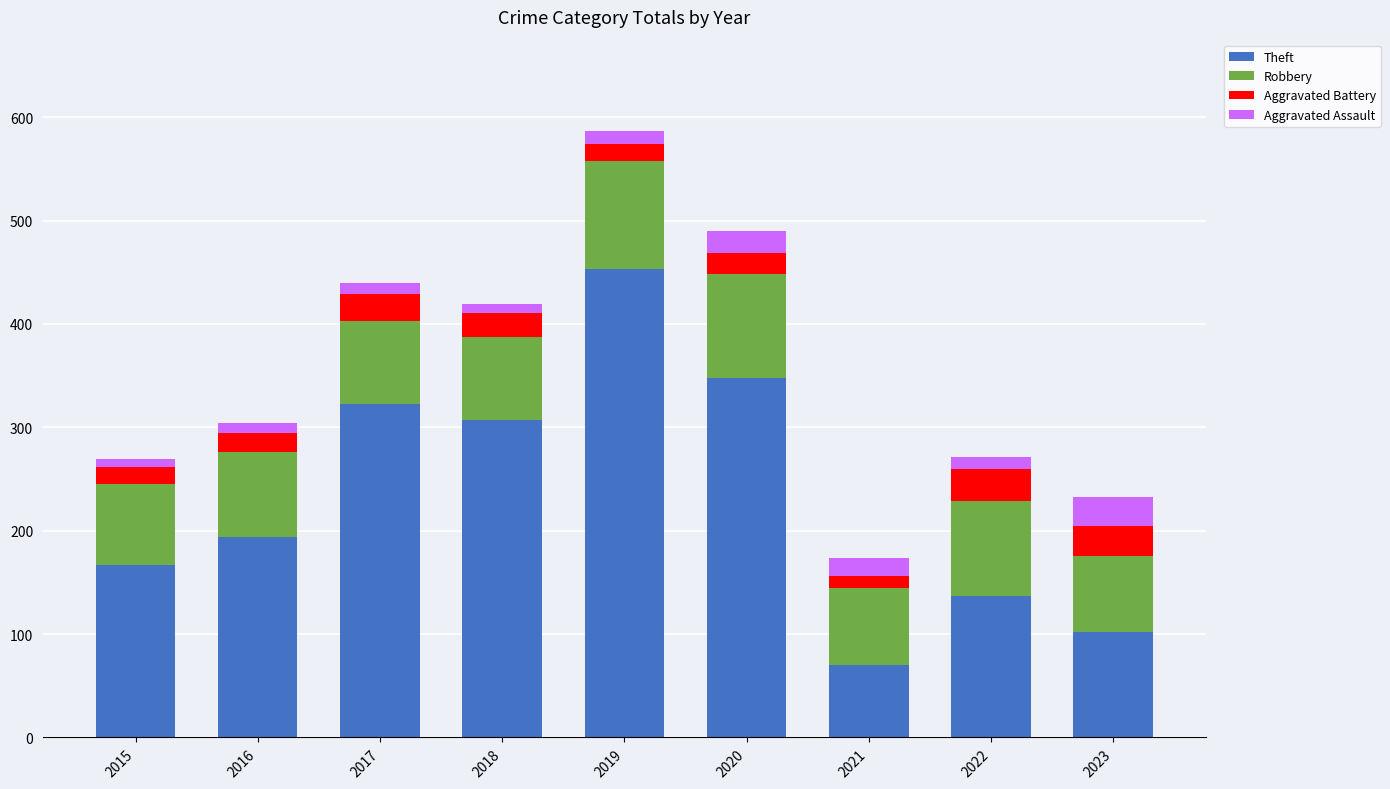

The value of Theft at 2016 is 194. True or false?

True